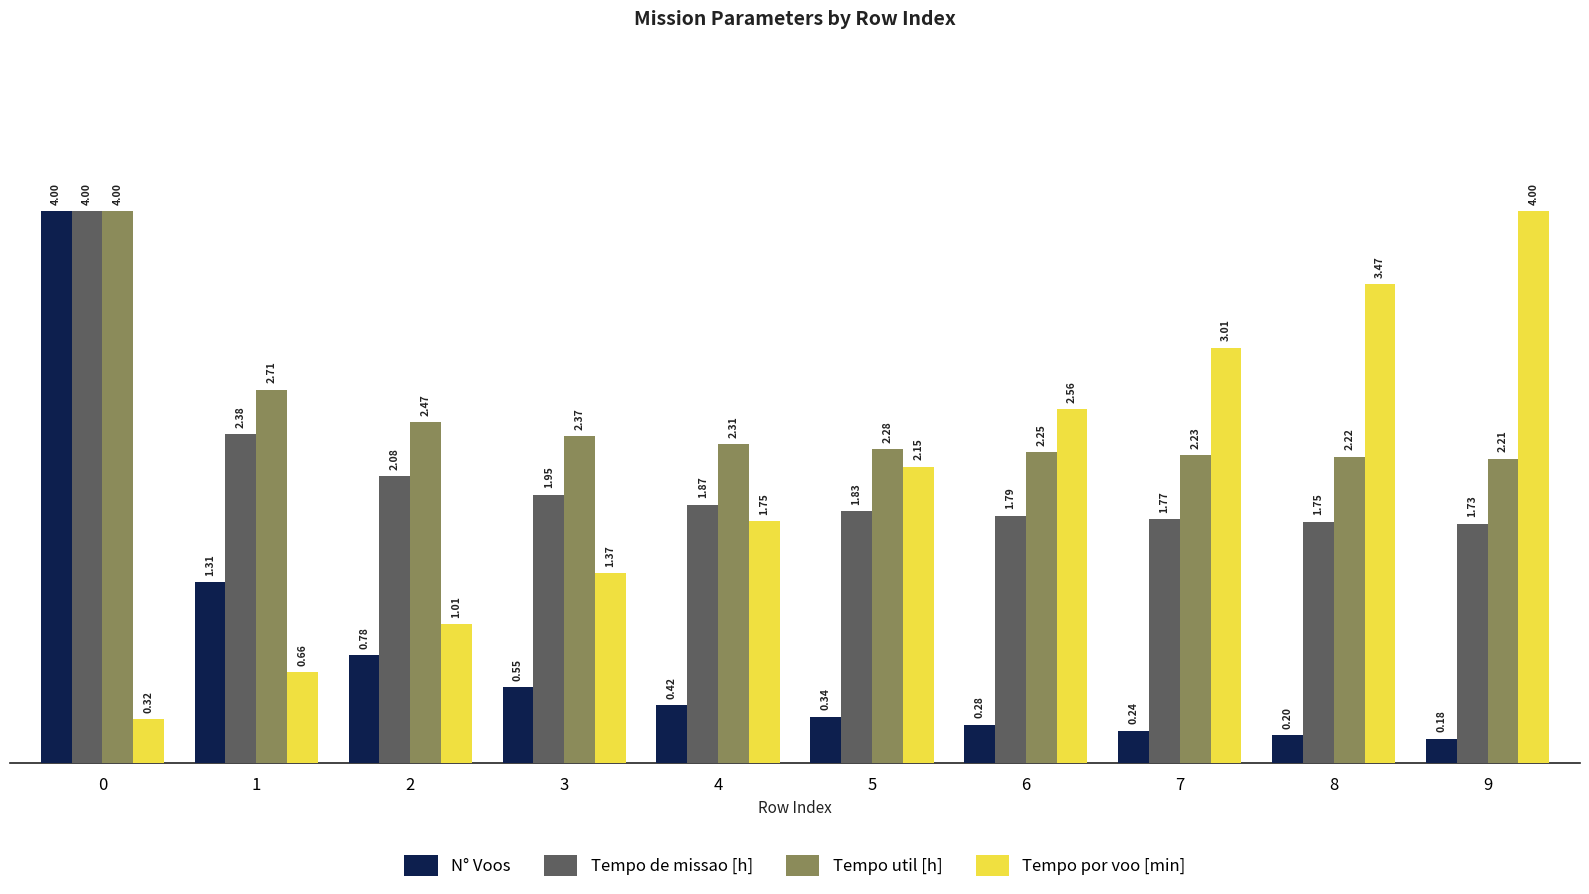

What is the sum of all Tempo por voo [min] values?

20.3